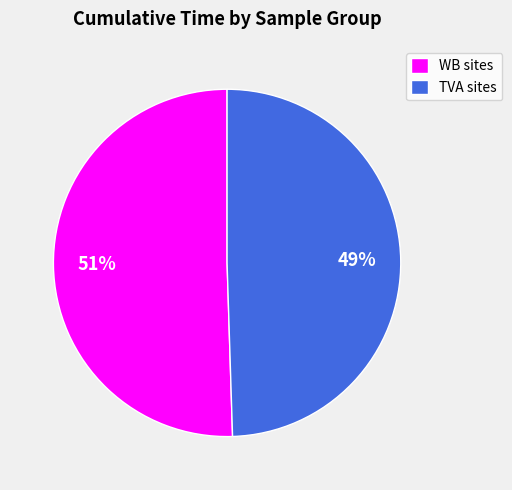

Which slice represents more than half of the pie?

WB sites